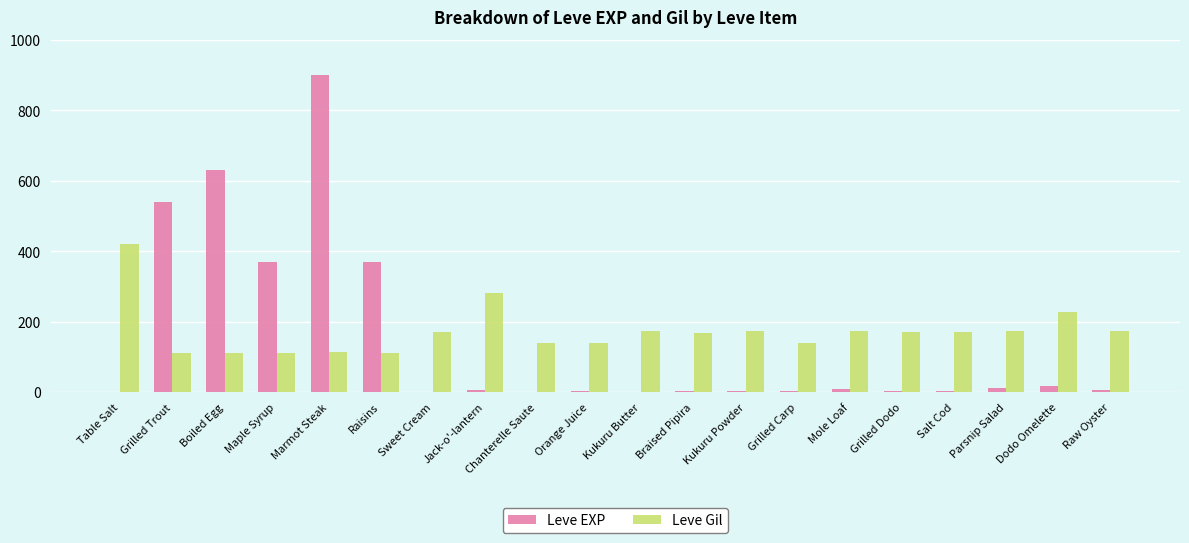

What is the highest value of the Leve Gil series?

420